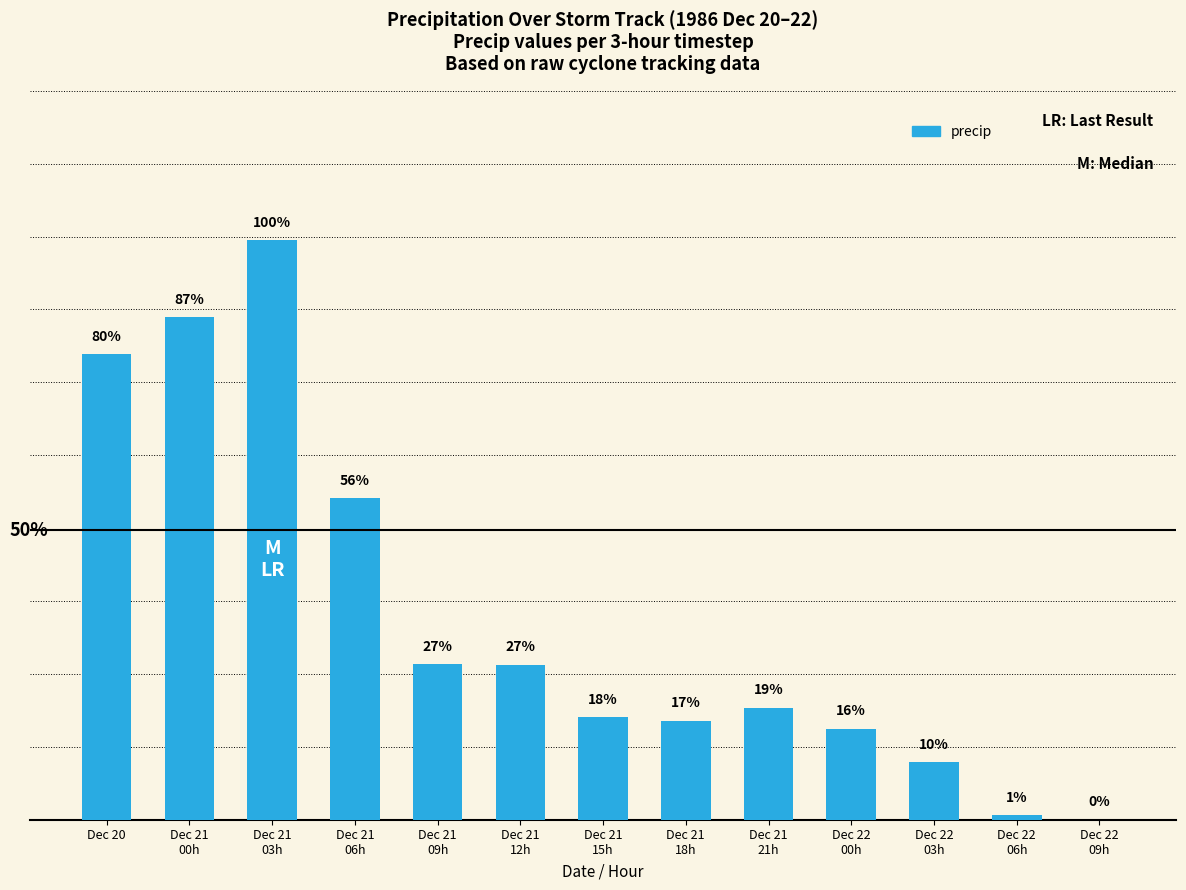

Are the bars horizontal?

No